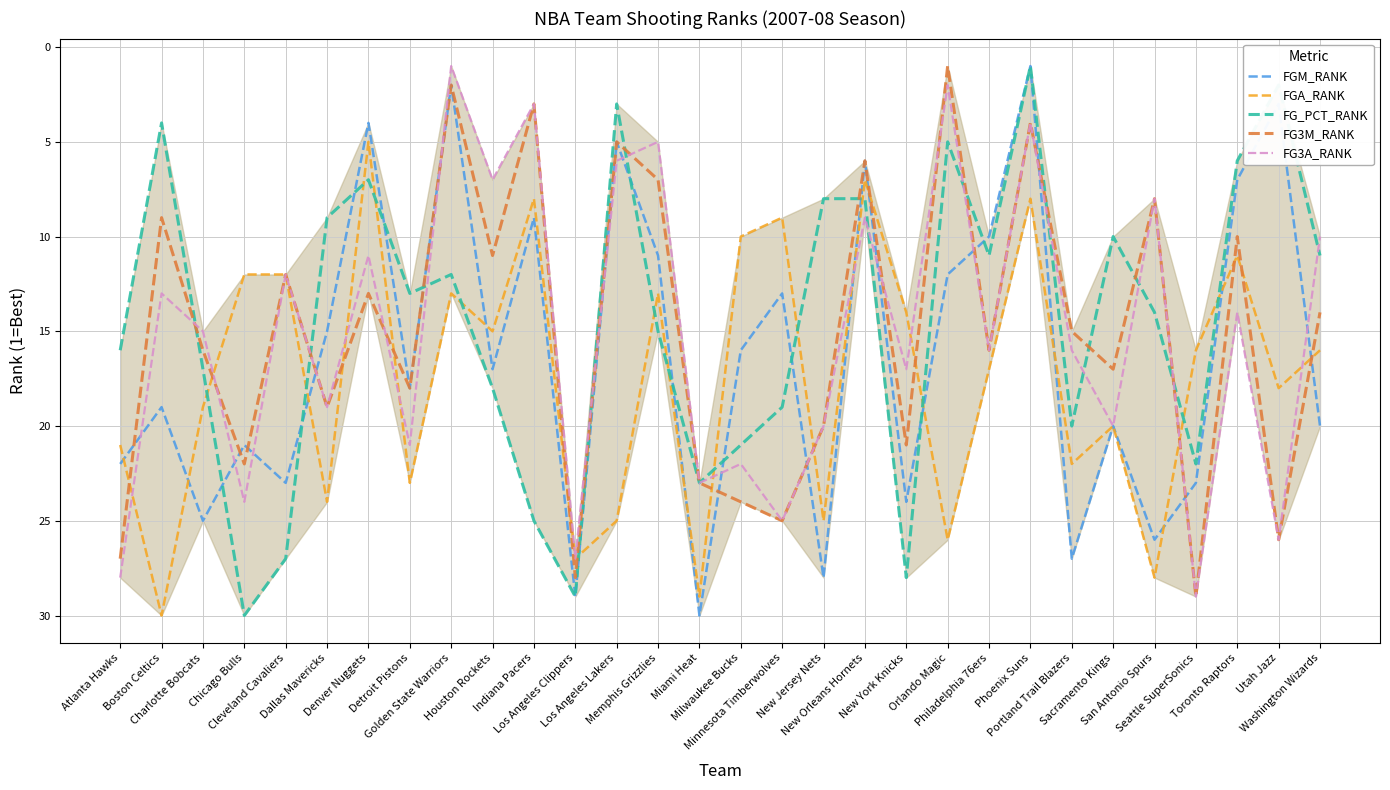

Between Phoenix Suns and Toronto Raptors, which series saw the biggest shift?

FG3A_RANK